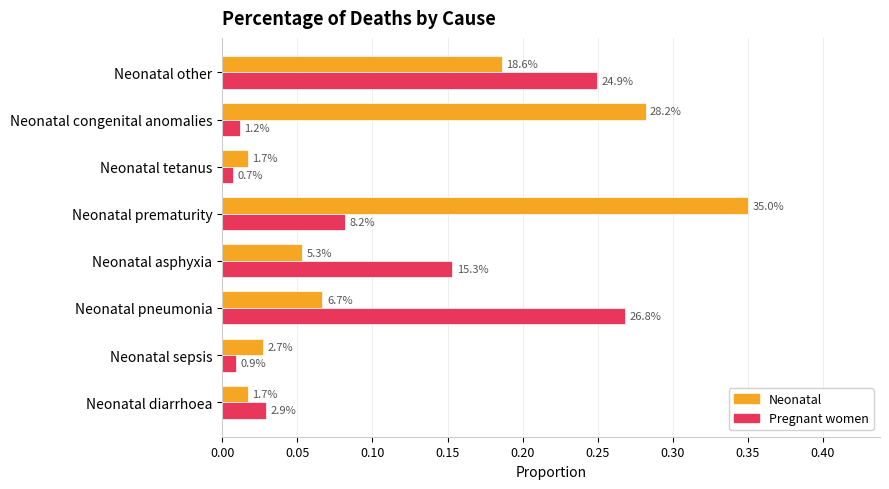

Reading left to right, extract all data points from this chart.

Neonatal: 0.0	0.0	0.1	0.1	0.4	0.0	0.3	0.2
Pregnant women: 0.0	0.0	0.3	0.2	0.1	0.0	0.0	0.2